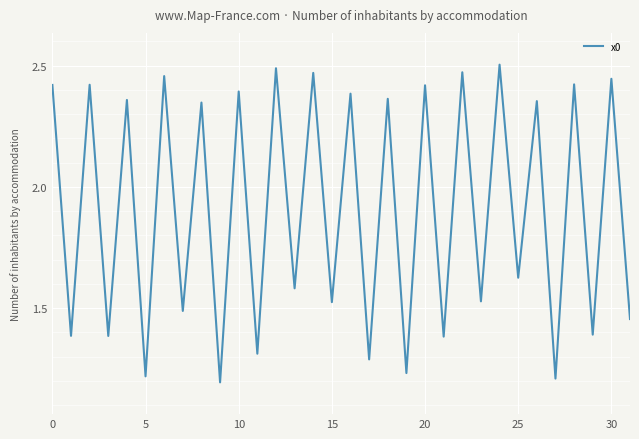

Is it true that the value at 20 is 3.4?

False